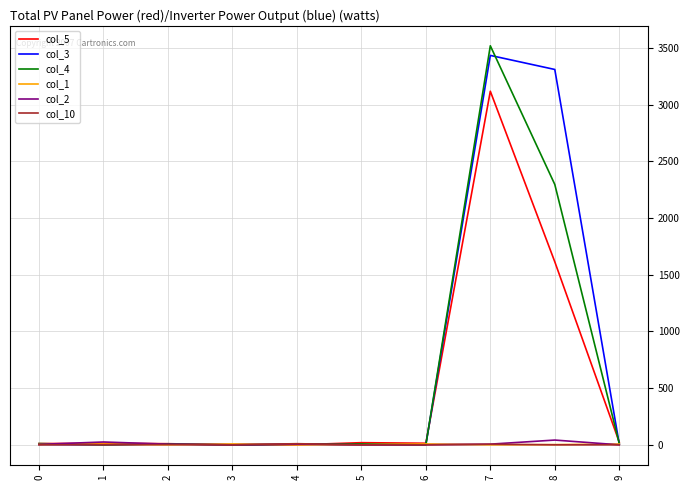

After their last crossing, which series has the higher values: col_4 or col_5?

col_5